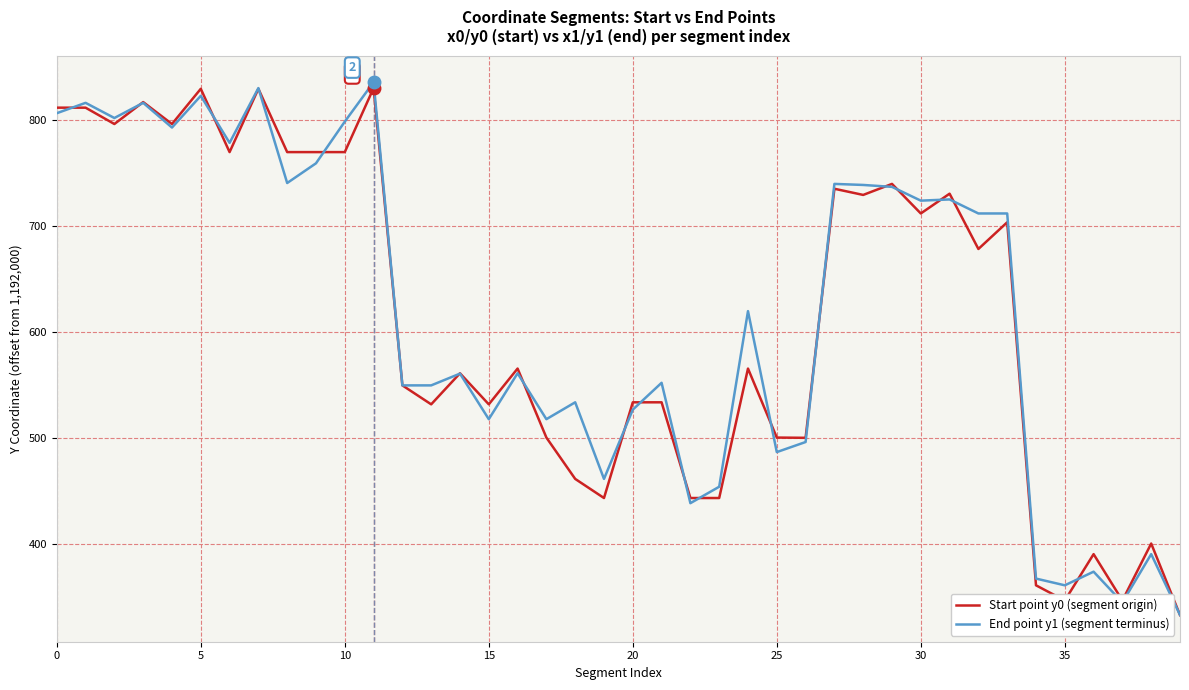

What is the smallest value displayed?

332.6